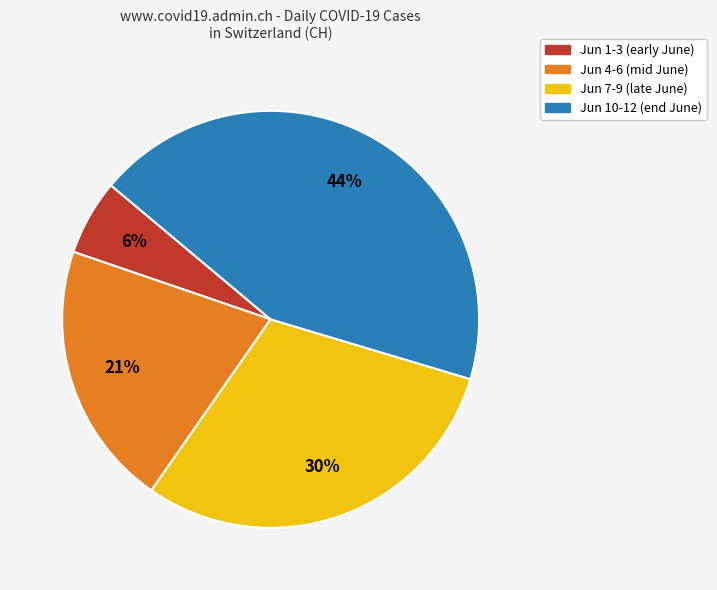

Combined, do Jun 4-6 (mid June) and Jun 7-9 (late June) account for over 50%?

Yes